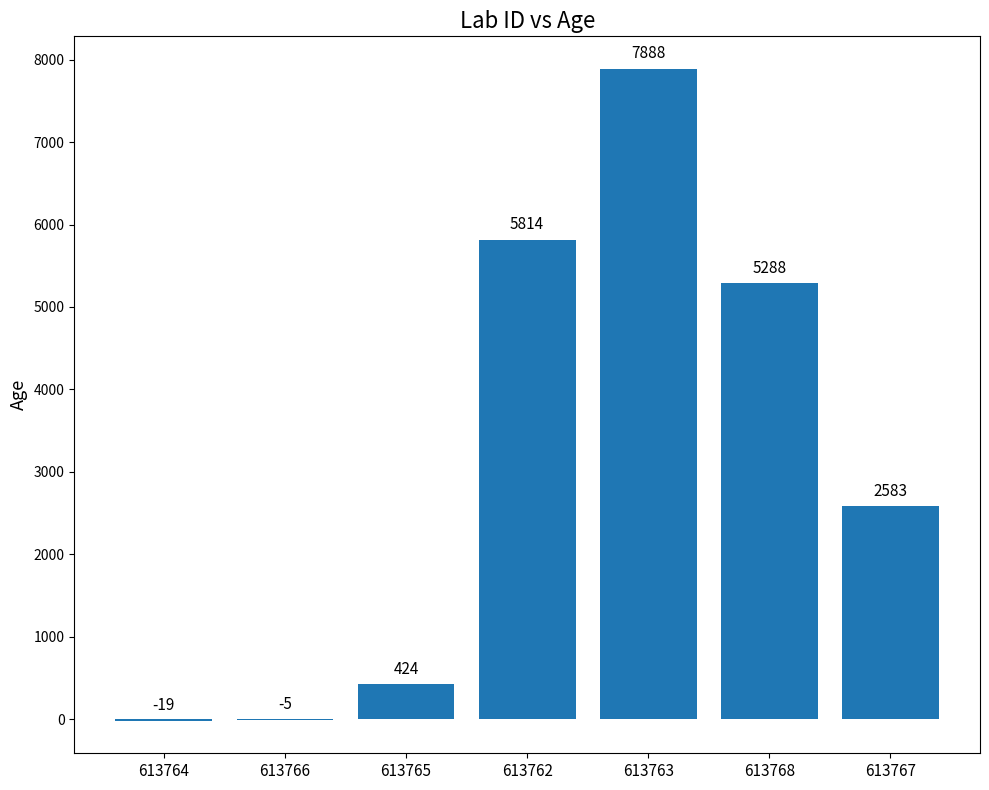

Reading left to right, transcribe all the data shown in this chart.

-19	-5	424	5814	7888	5288	2583